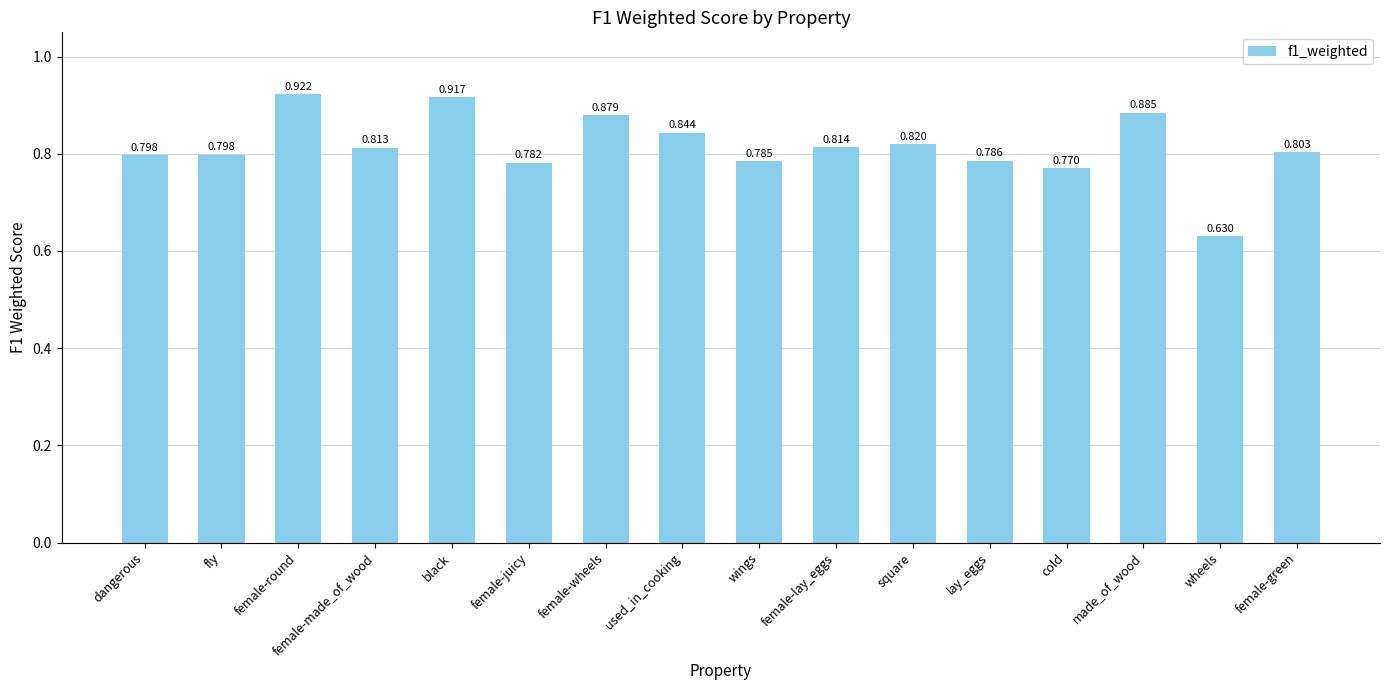

True or false: the data shows 0.5 at female-green.

False